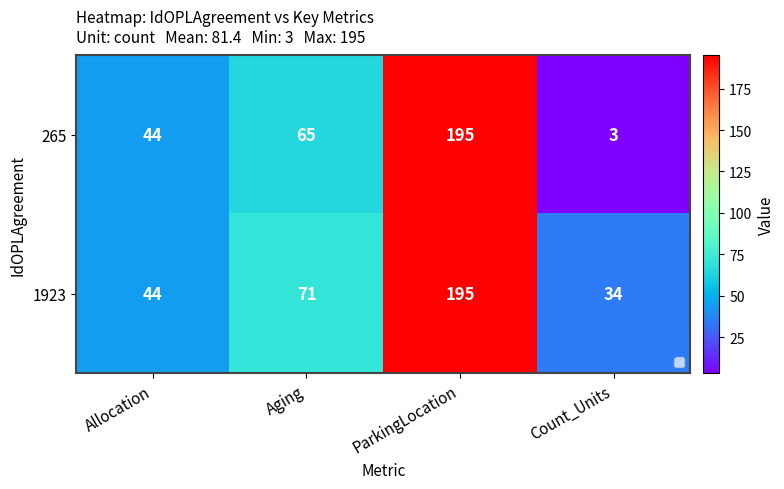

At which label is 265 closest to 99?

Aging